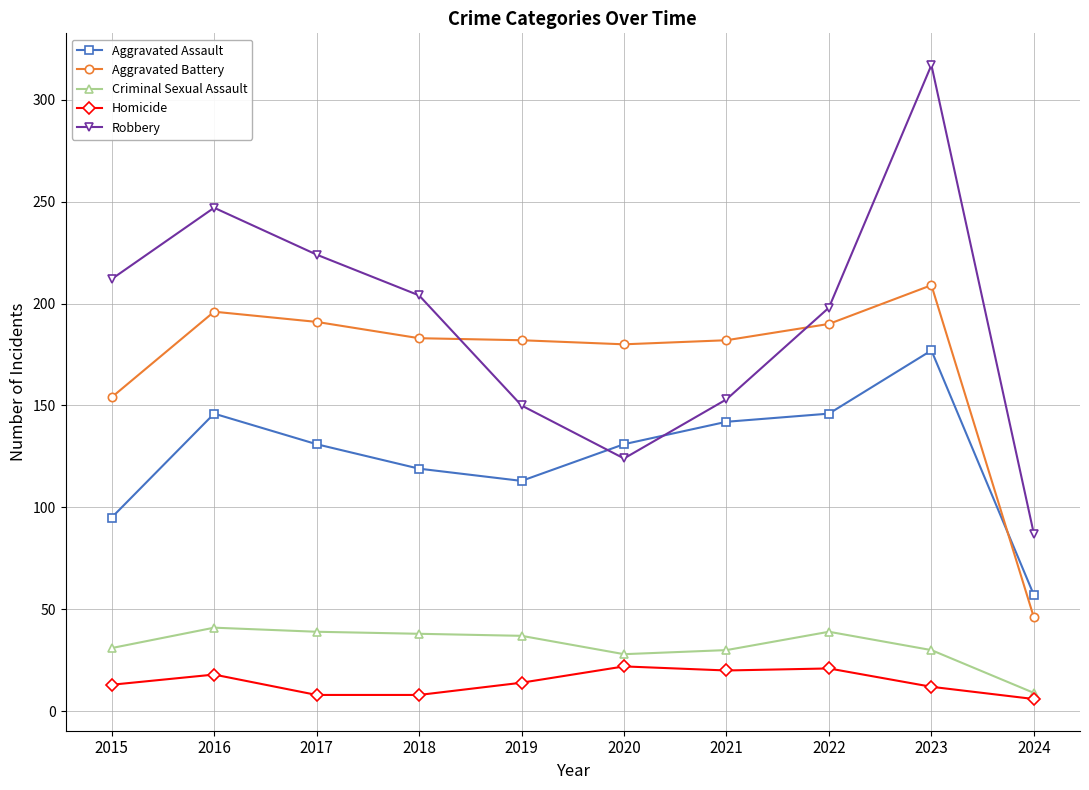

Rank the series at 2022 from lowest to highest value.

Homicide, Criminal Sexual Assault, Aggravated Assault, Aggravated Battery, Robbery